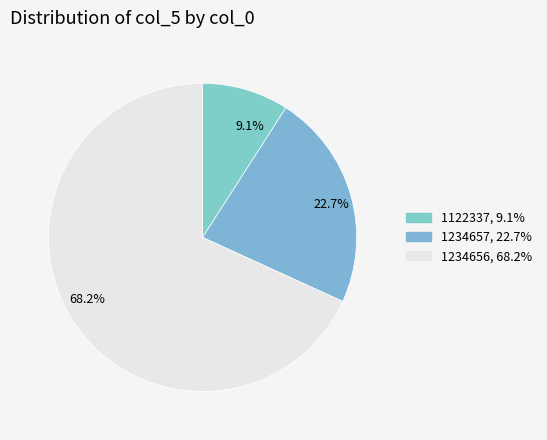

Rank the categories by value from lowest to highest.

9.1%, 22.7%, 68.2%